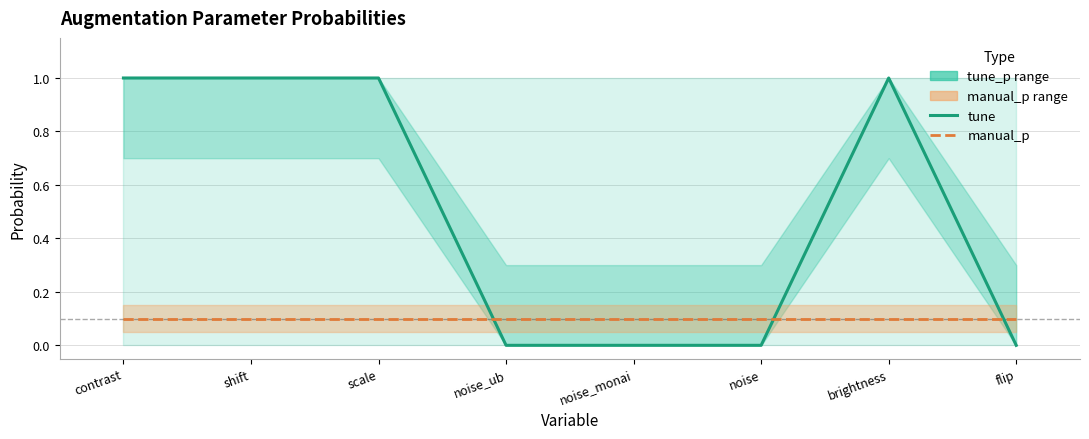

List the labels in order of tune value, largest first.

contrast, shift, scale, brightness, noise_ub, noise_monai, noise, flip